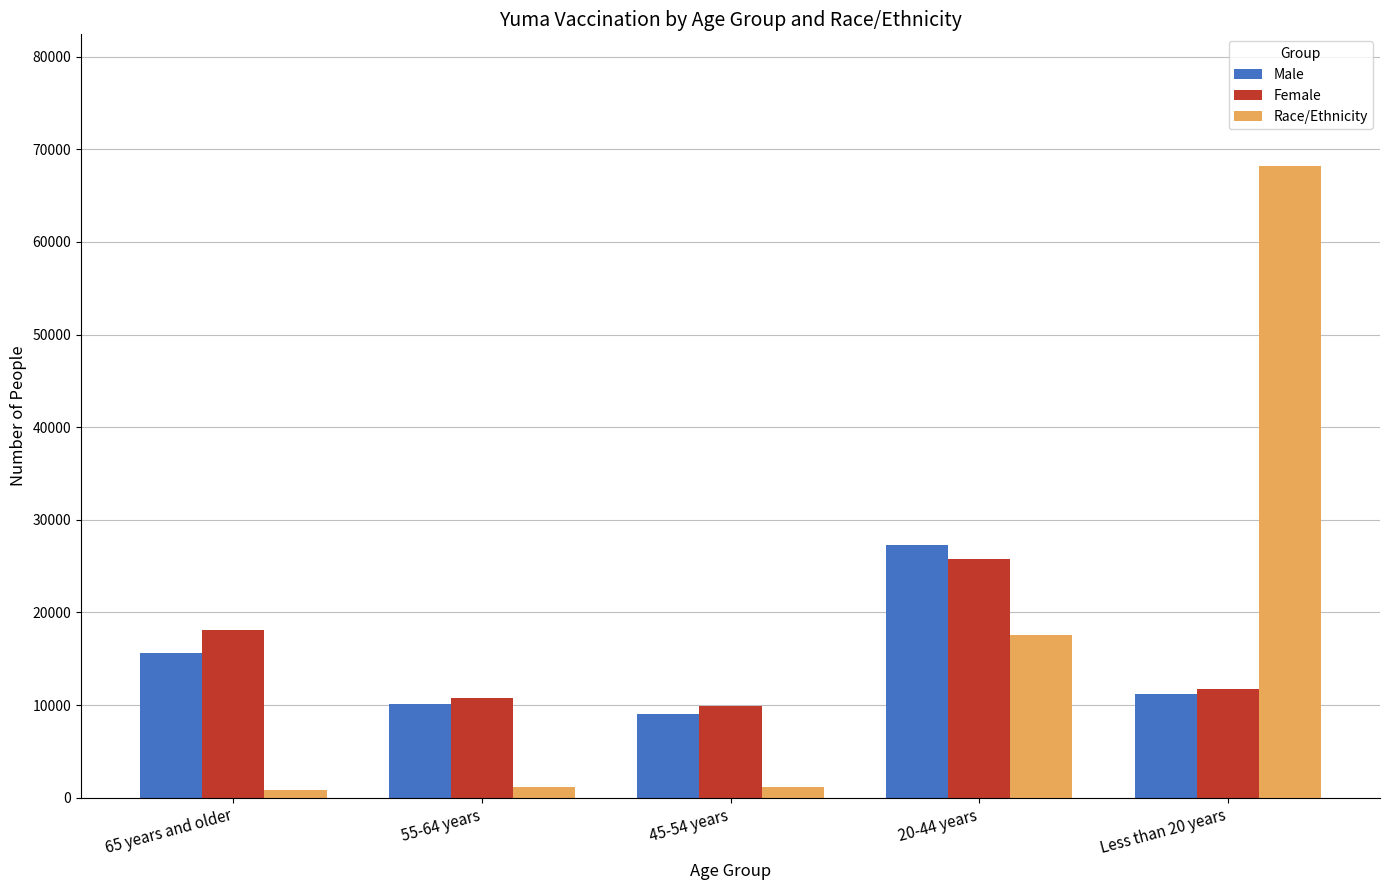

Rank the categories by Male value from lowest to highest.

45-54 years, 55-64 years, Less than 20 years, 65 years and older, 20-44 years